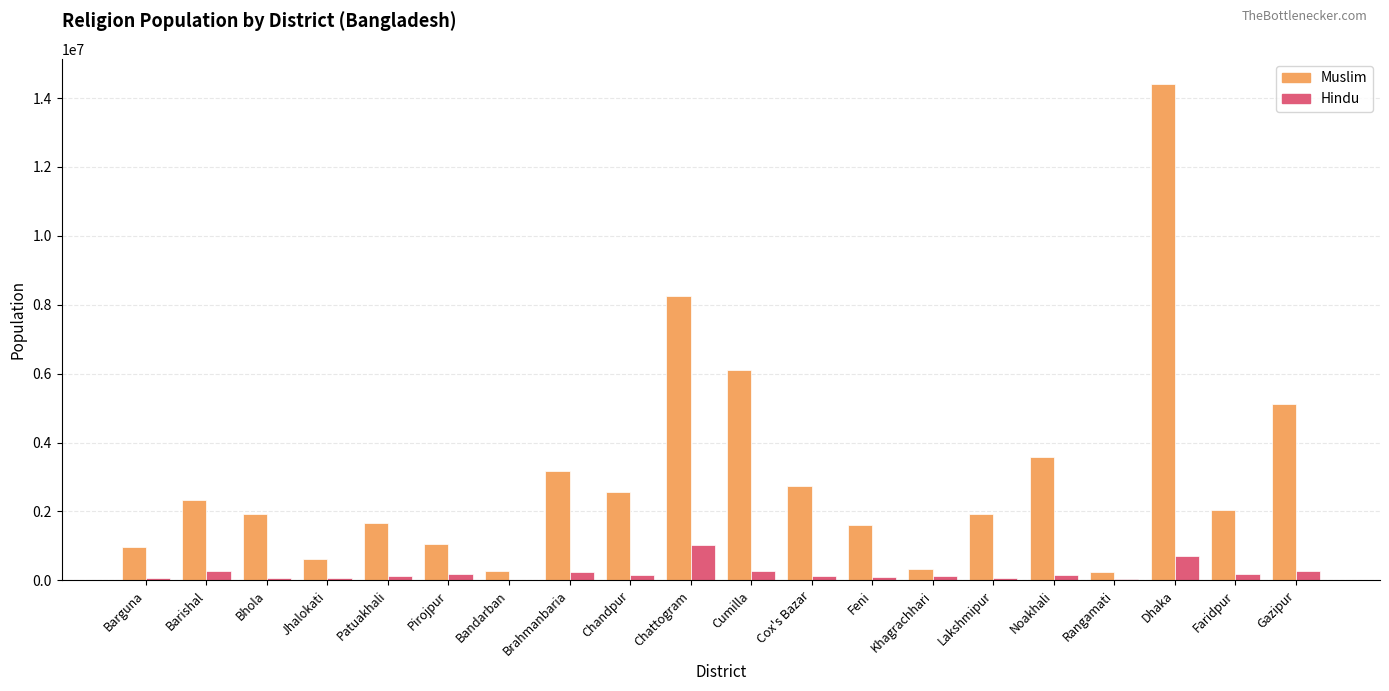

Where does the Hindu series first go above 153149?

Barishal